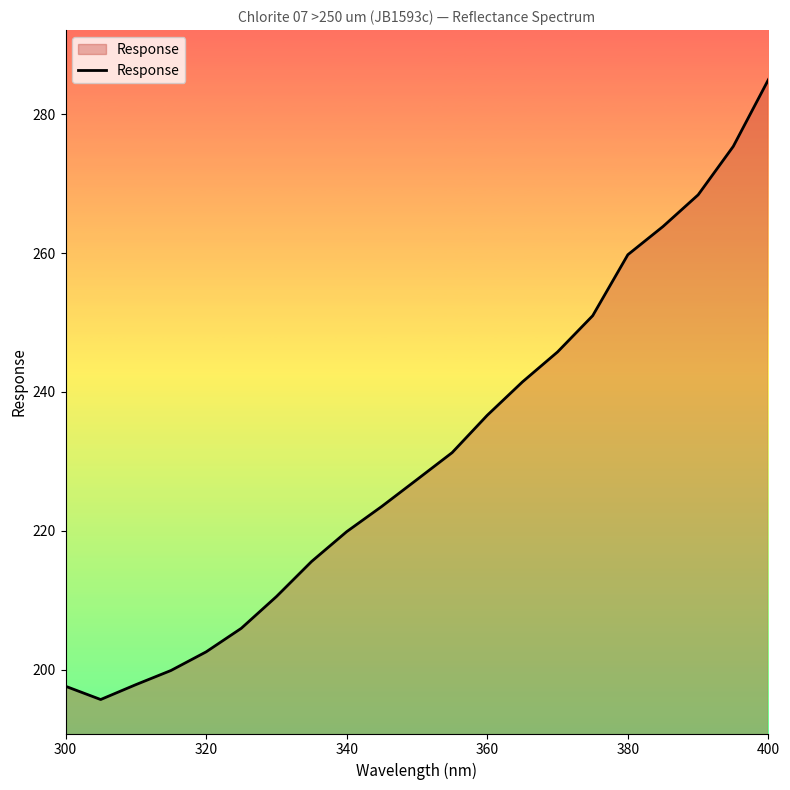

How many lines are shown in the chart?

1